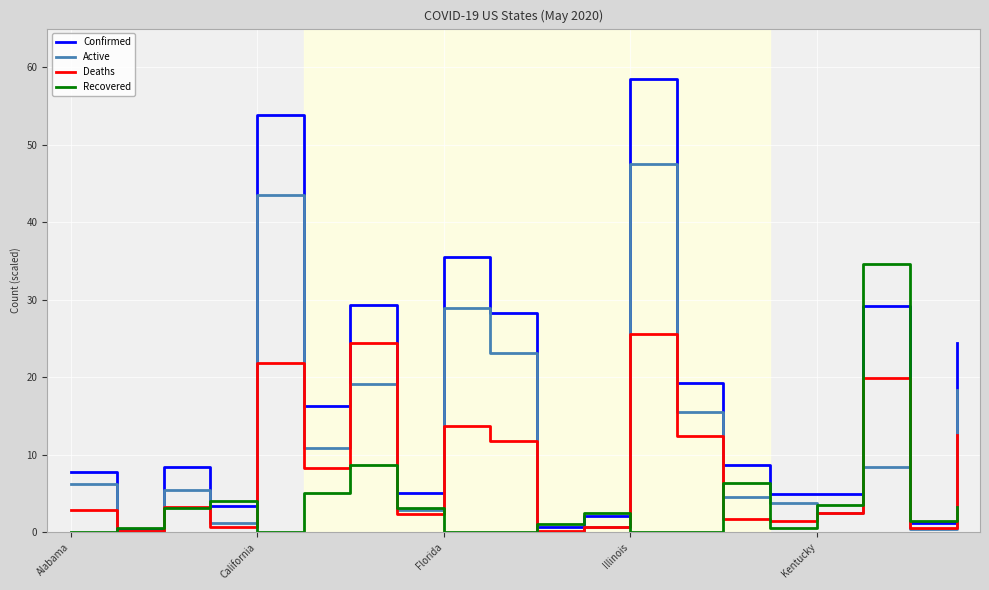

How many lines are shown in the chart?

4